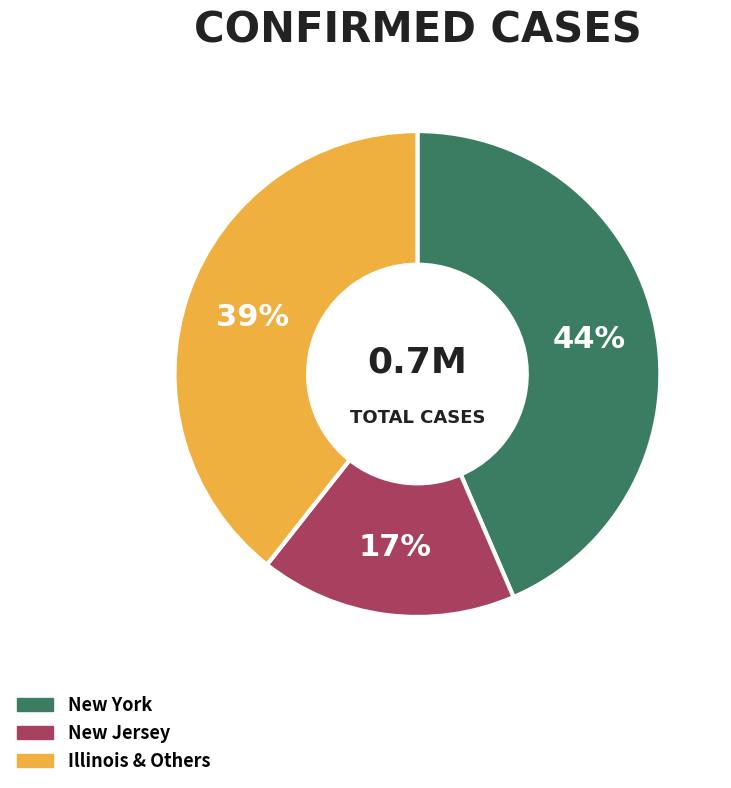

To the nearest percent, what is the average slice percentage?

33%